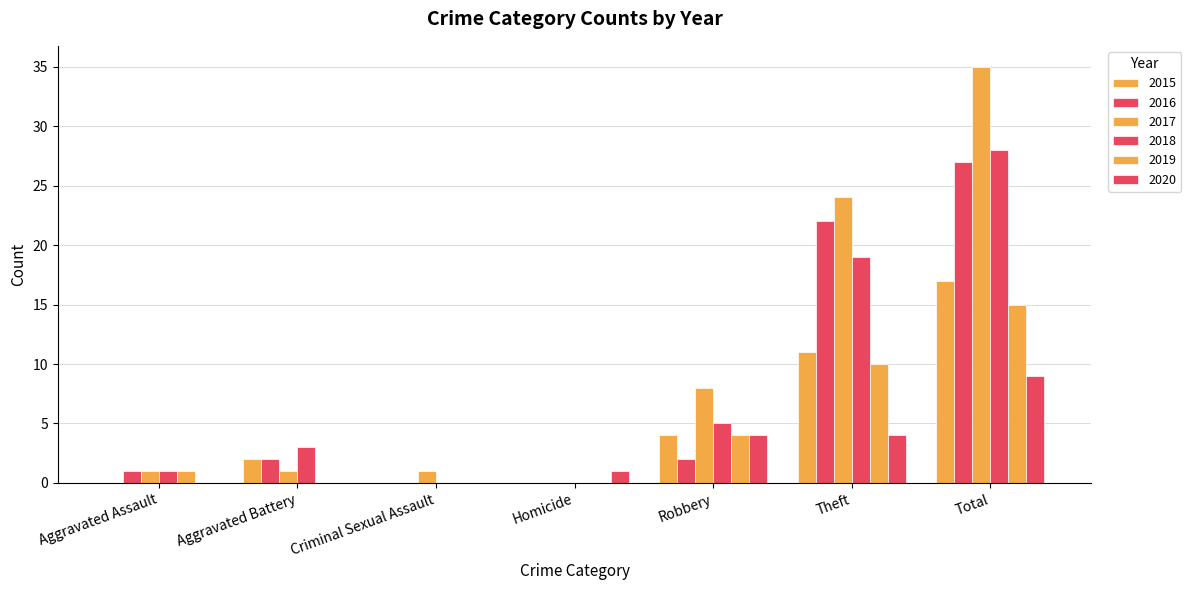

Reading left to right, extract all data points from this chart.

2015: 0	2	0	0	4	11	17
2016: 1	2	0	0	2	22	27
2017: 1	1	1	0	8	24	35
2018: 1	3	0	0	5	19	28
2019: 1	0	0	0	4	10	15
2020: 0	0	0	1	4	4	9